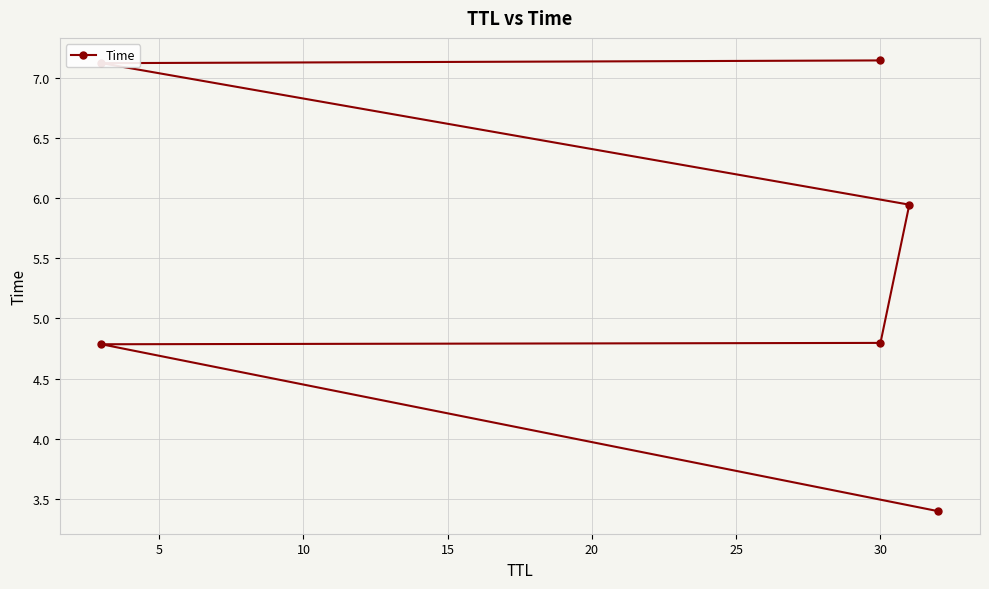

True or false: the data shows 4.8 at 30.

True